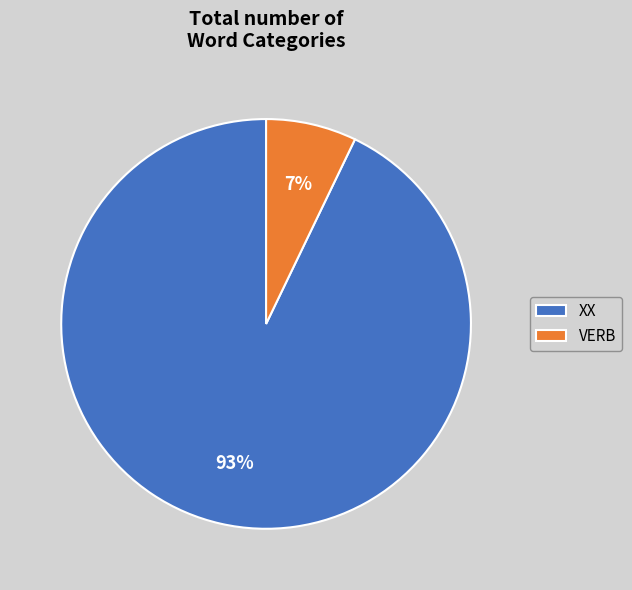

How many slices are in this pie chart?

2